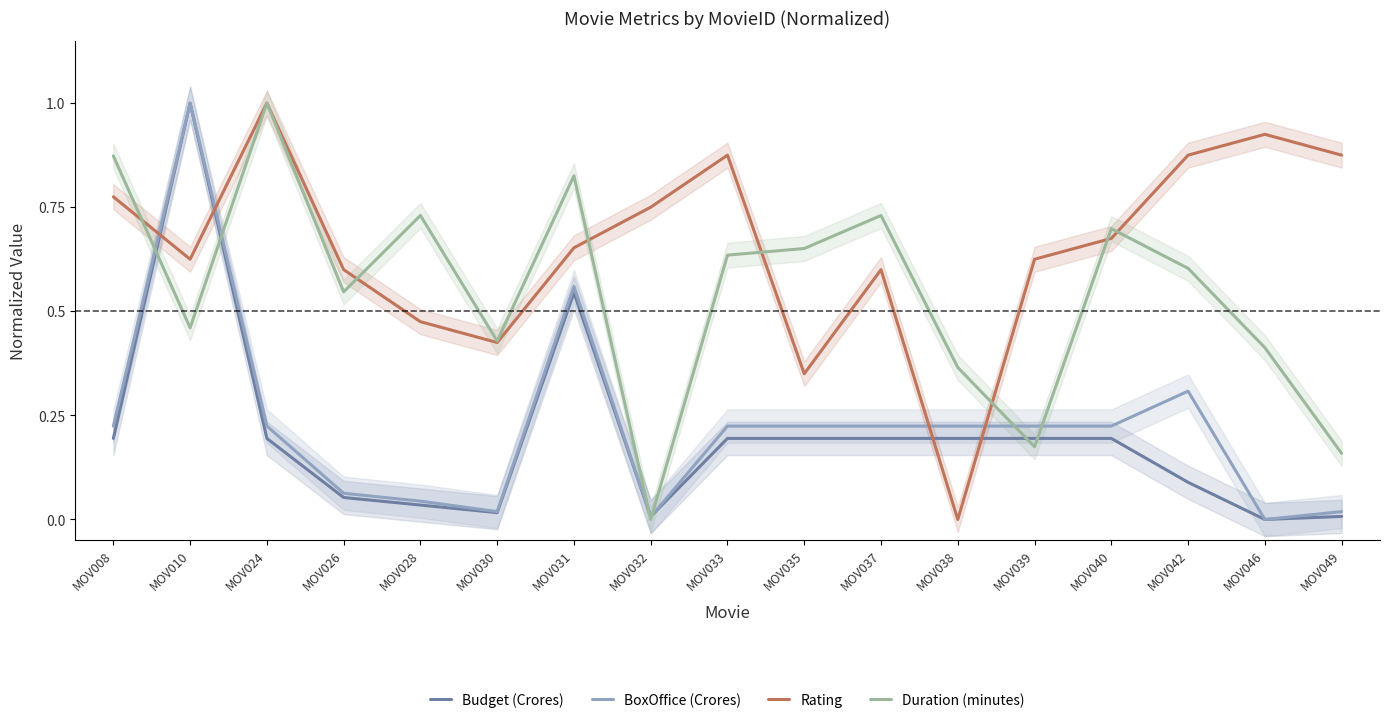

What is the sum of all Budget (Crores) values?

3.3